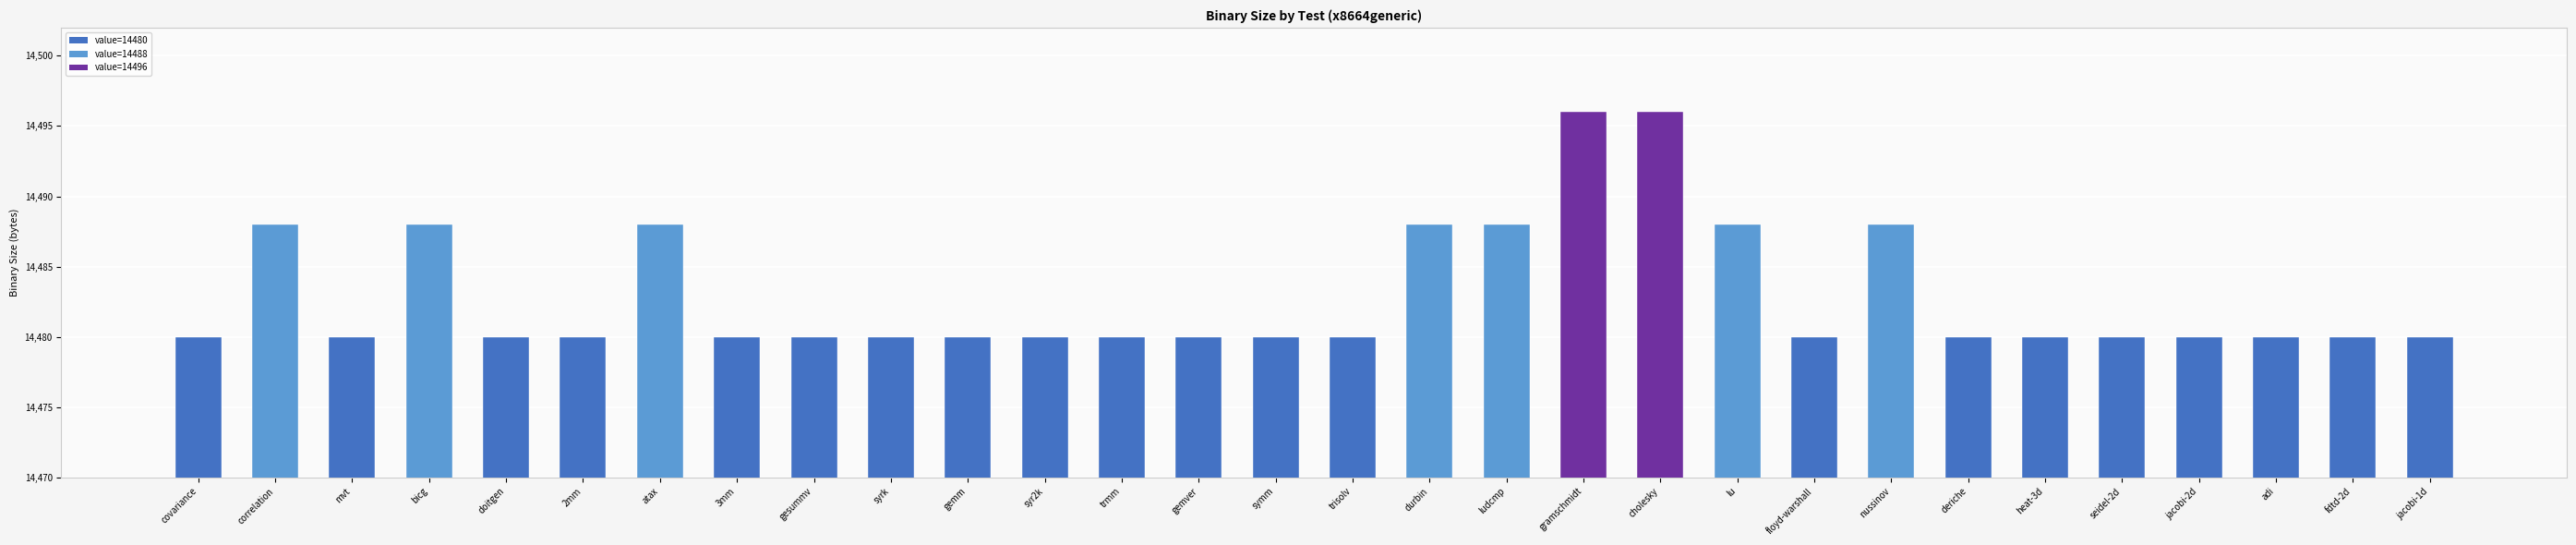

The value at symm is 14480. True or false?

True